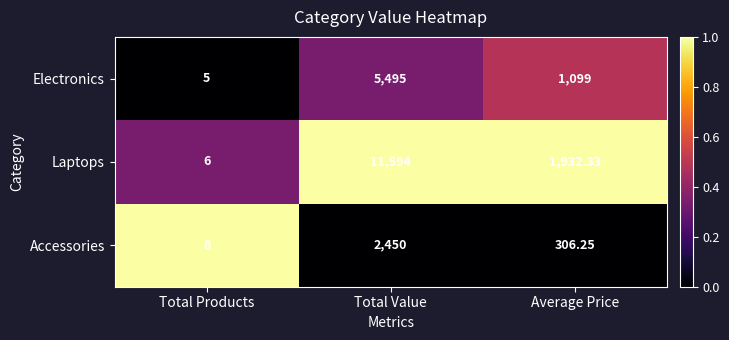

At Total Products, list the series in order from smallest to largest.

Electronics, Laptops, Accessories